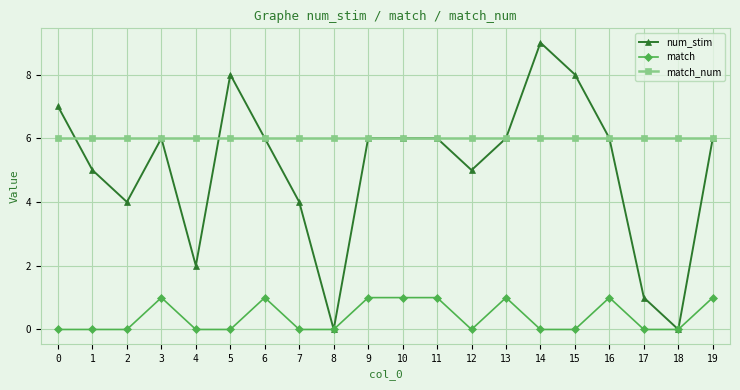

Reading left to right, extract all data points from this chart.

num_stim: 0=7	1=5	2=4	3=6	4=2	5=8	6=6	7=4	8=0	9=6	10=6	11=6	12=5	13=6	14=9	15=8	16=6	17=1	18=0	19=6
match: 0=0	1=0	2=0	3=1	4=0	5=0	6=1	7=0	8=0	9=1	10=1	11=1	12=0	13=1	14=0	15=0	16=1	17=0	18=0	19=1
match_num: 0=6	1=6	2=6	3=6	4=6	5=6	6=6	7=6	8=6	9=6	10=6	11=6	12=6	13=6	14=6	15=6	16=6	17=6	18=6	19=6